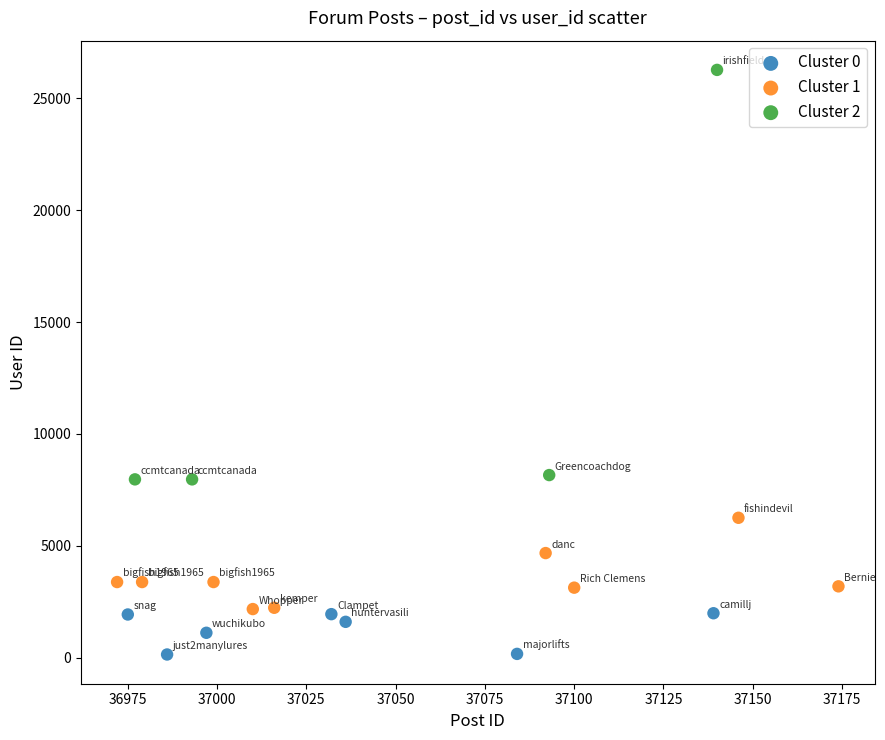

What are all the series names shown in the legend?

Cluster 0, Cluster 1, Cluster 2